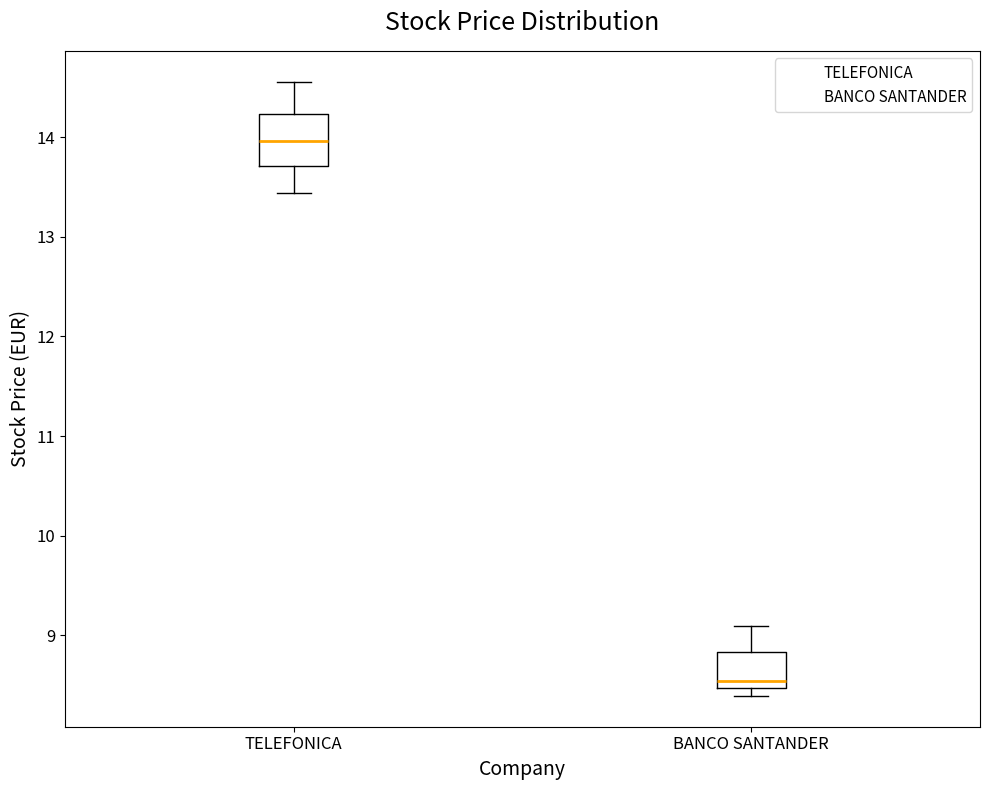

Where is the upper edge of the box for BANCO SANTANDER on the y-axis? The values are not printed on the chart, so give them approximately, as read against the axis.

8.8